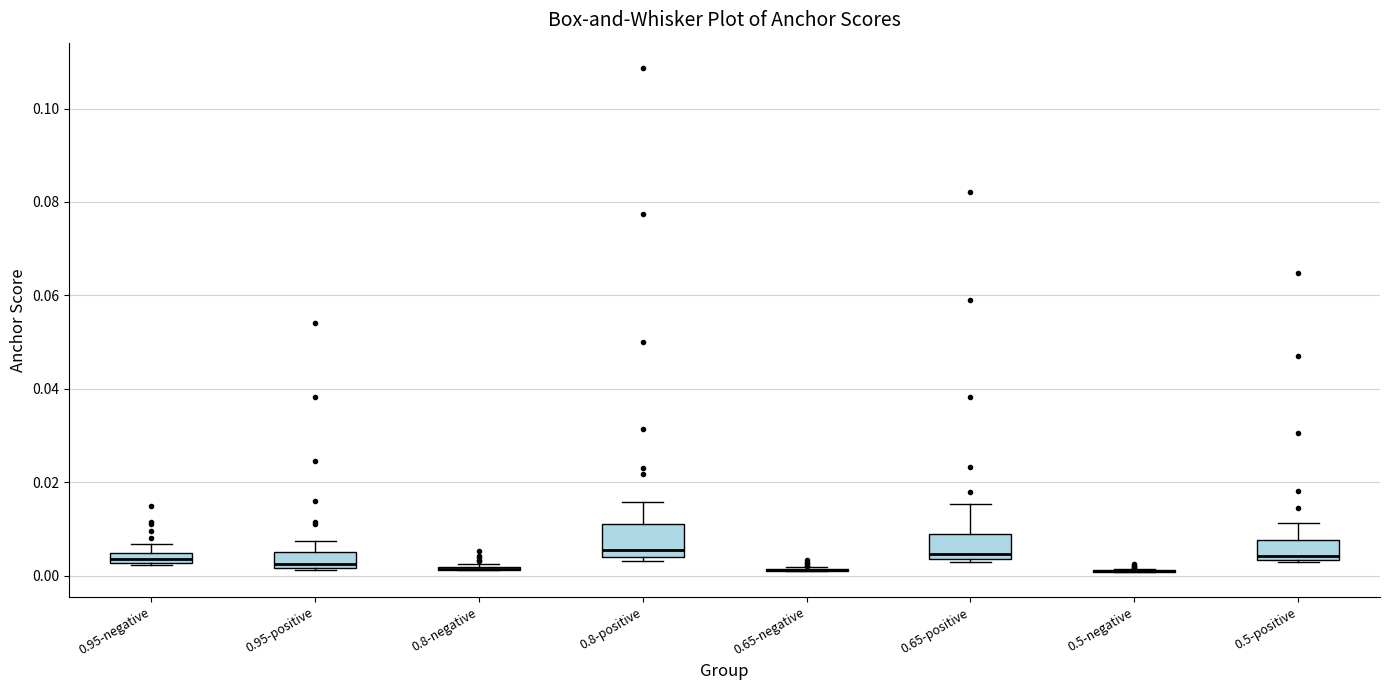

Where is the lower edge of the box for 0.95-positive on the y-axis? The values are not printed on the chart, so give them approximately, as read against the axis.

0.002